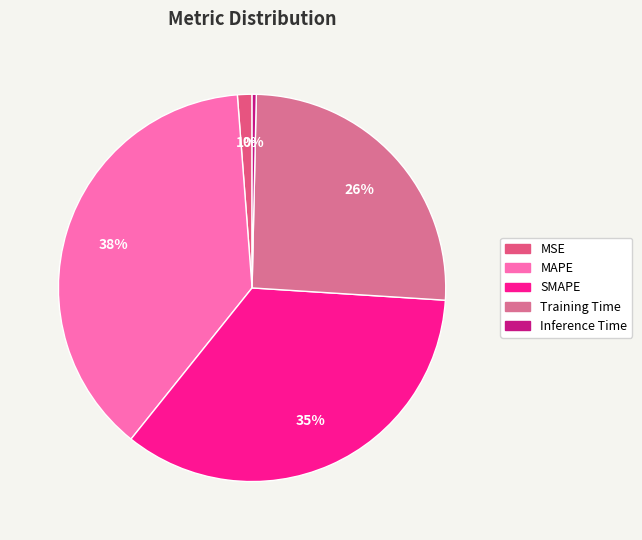

Does MAPE account for over 50% of the chart?

No